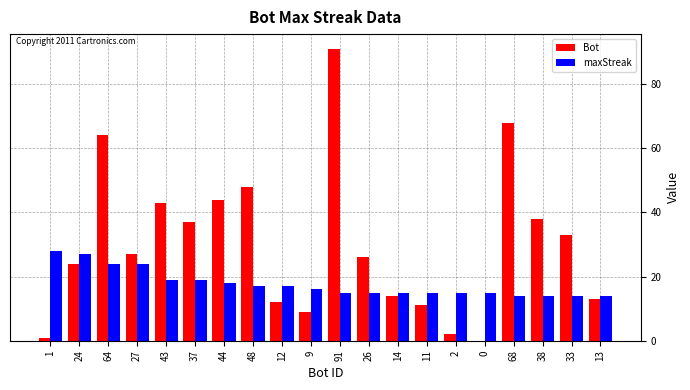

How many series are shown in this chart?

2